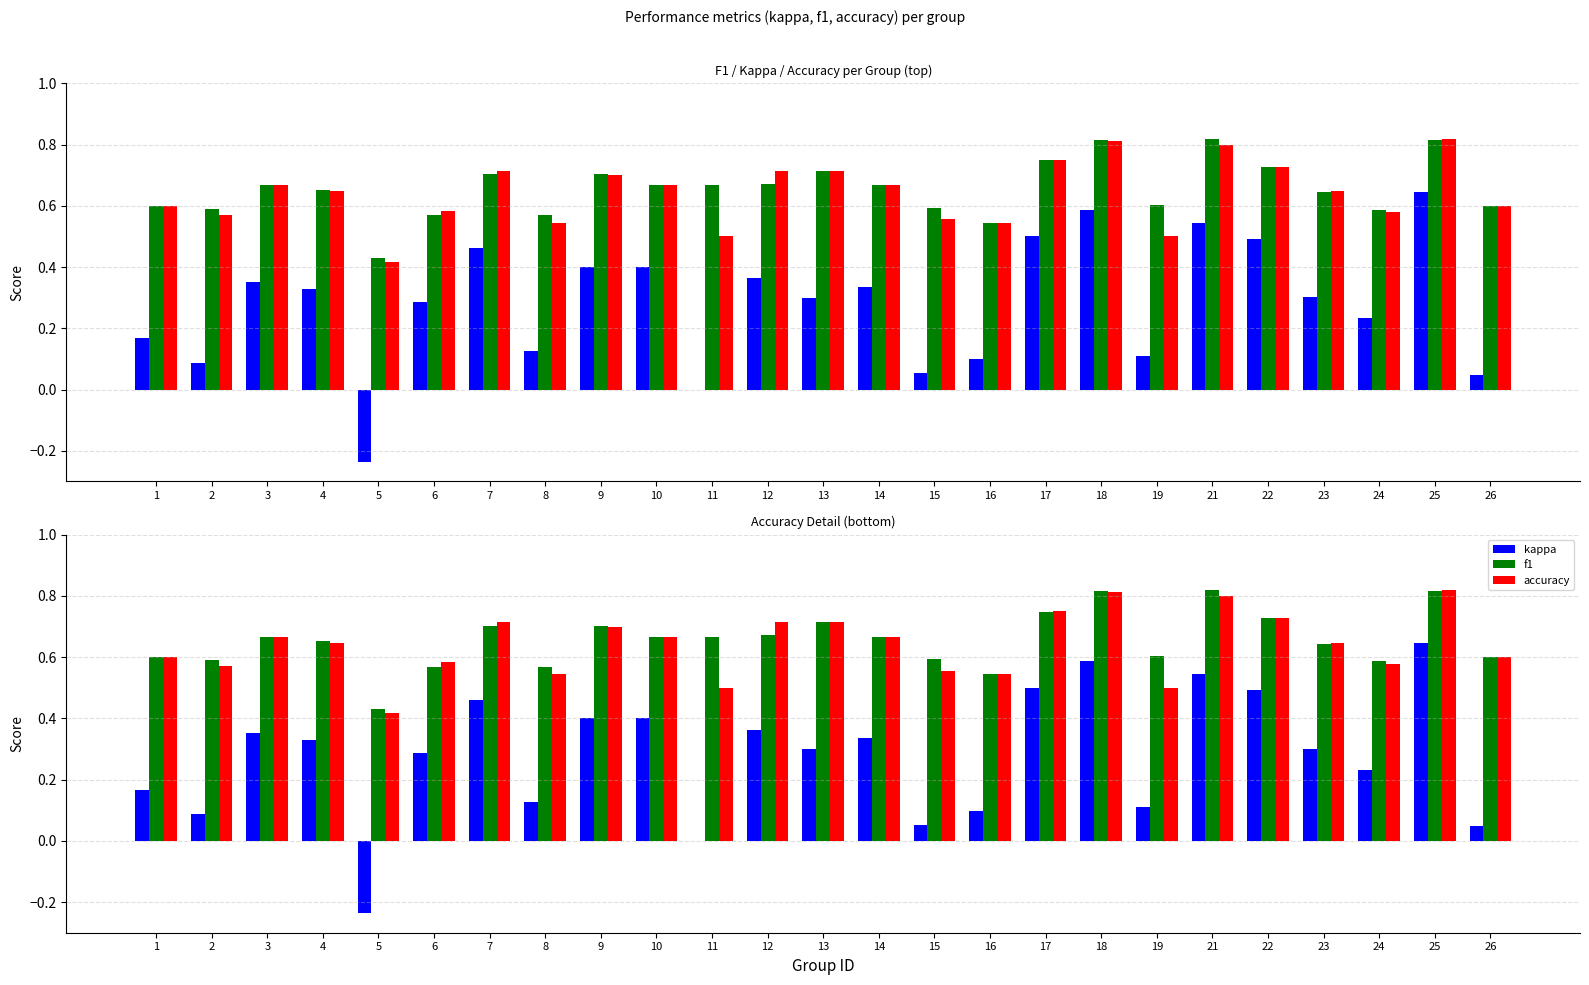

What is the maximum value shown in the chart?

0.8